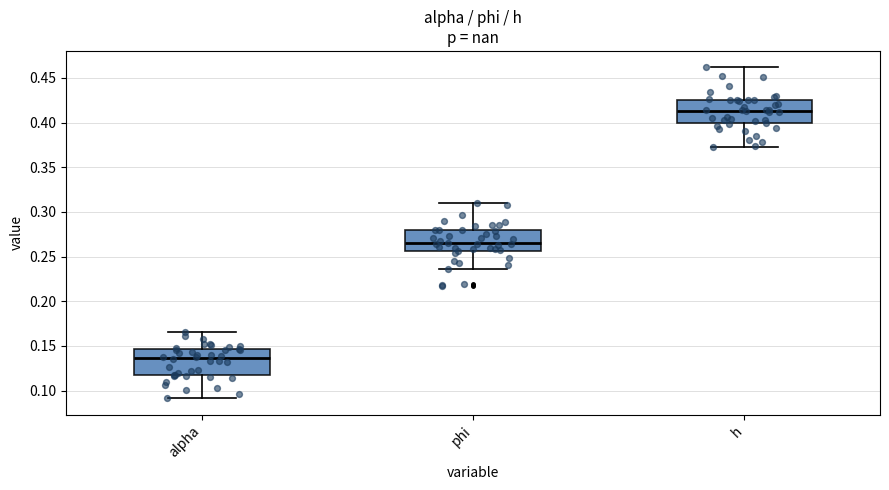

Reading left to right, read every box against the y-axis: the position of its median line, the range the box covers, and the ends of its whiskers. The values are not printed on the chart, so give them approximately, as read against the axis.

alpha: median 0.135, box 0.115 to 0.145, whiskers 0.090 to 0.165
phi: median 0.265, box 0.255 to 0.280, whiskers 0.235 to 0.310
h: median 0.415, box 0.400 to 0.425, whiskers 0.370 to 0.460